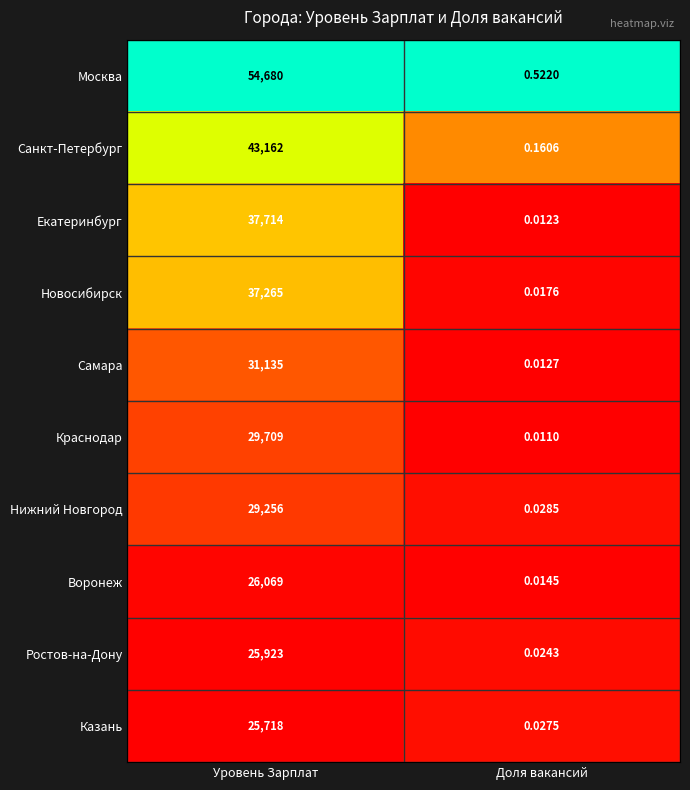

List the series in order of their peak value, highest first.

Москва, Санкт-Петербург, Екатеринбург, Новосибирск, Самара, Краснодар, Нижний Новгород, Воронеж, Ростов-на-Дону, Казань